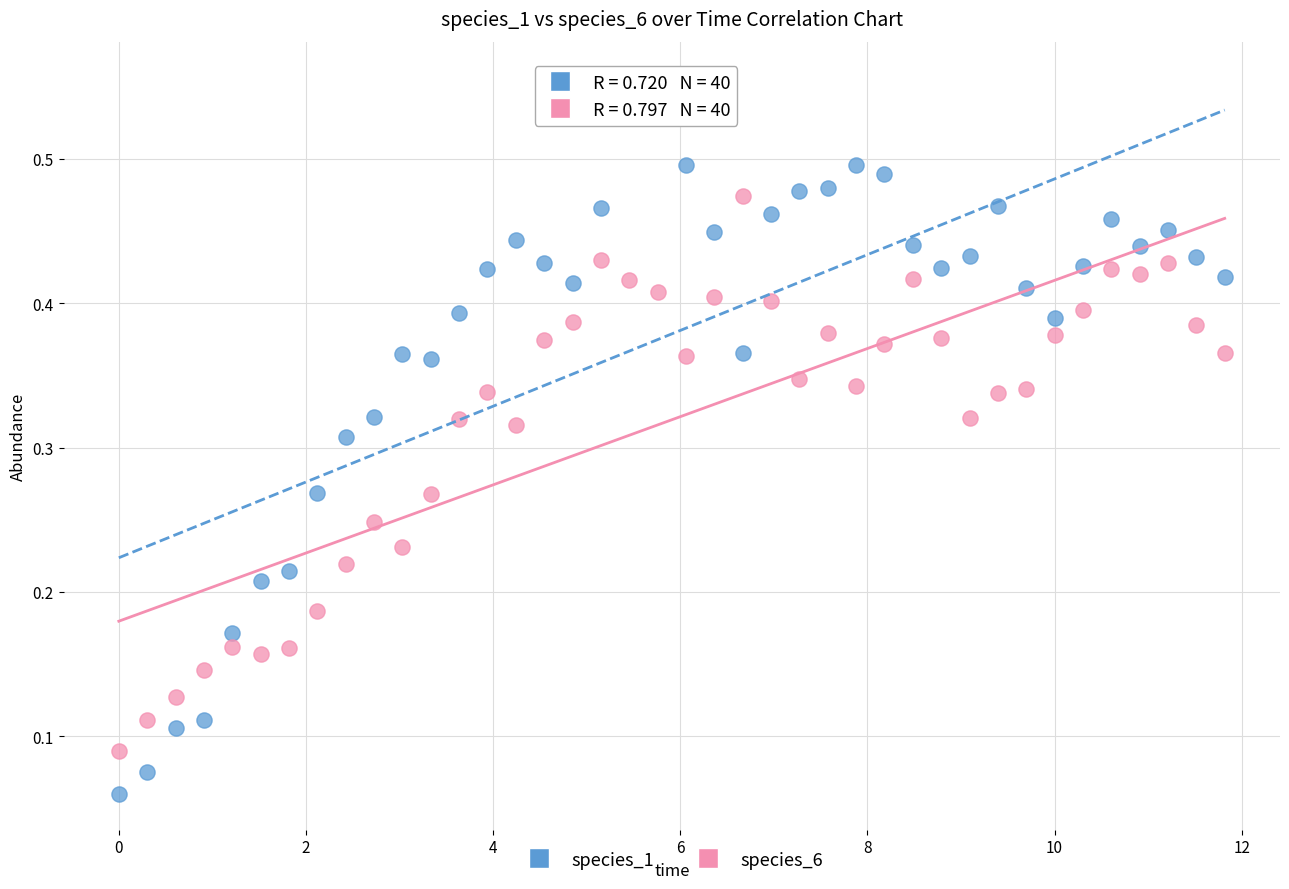

Which series contains the lowest Y value?

species_1